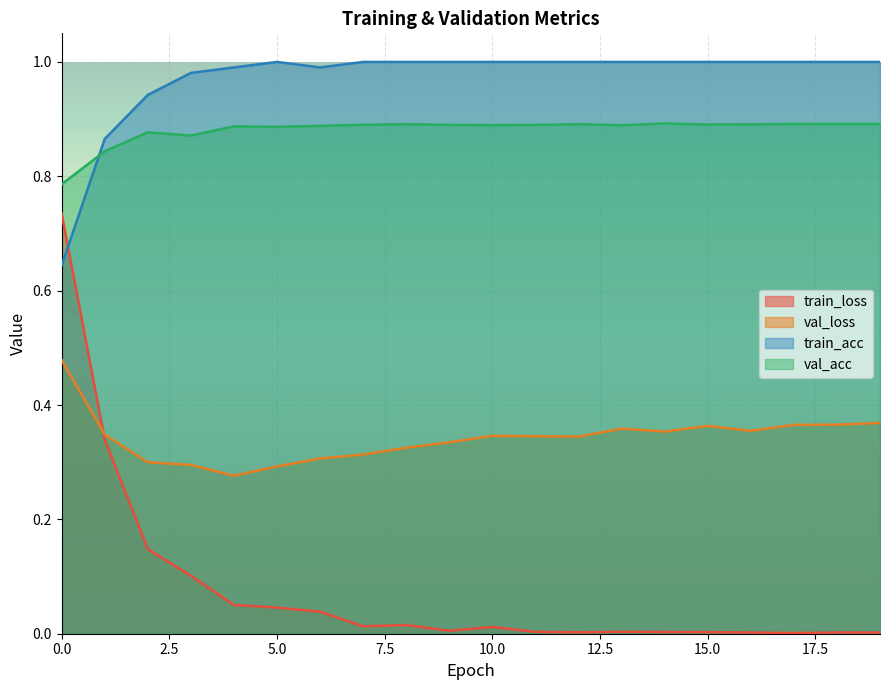

At which label is train_loss closest to 0?

17